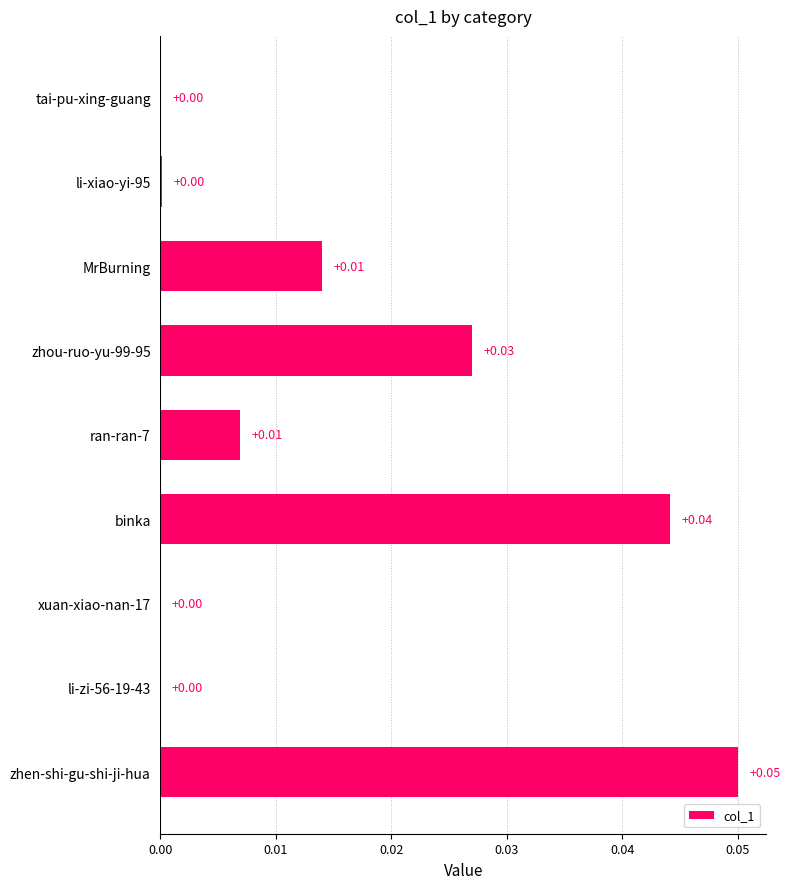

Which category has the highest value across all series?

zhen-shi-gu-shi-ji-hua